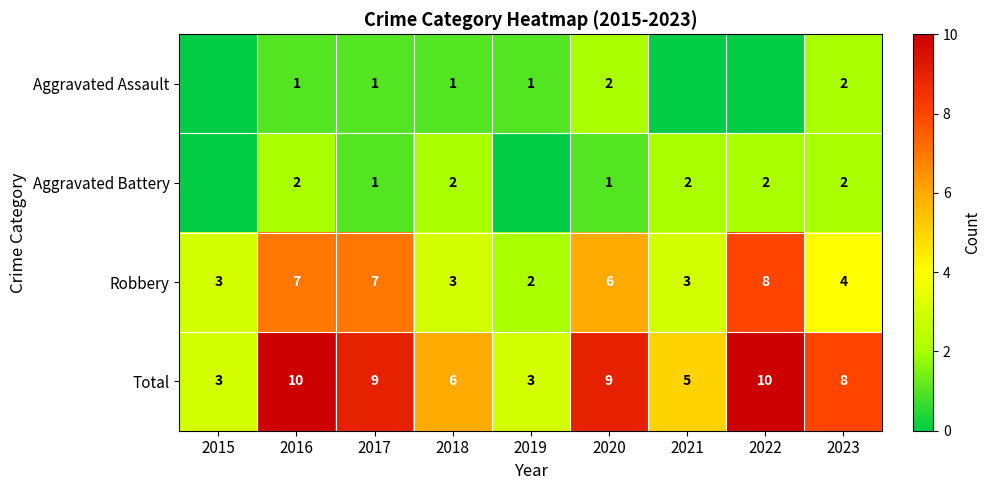

The value of Robbery at 2020 is 6. True or false?

True